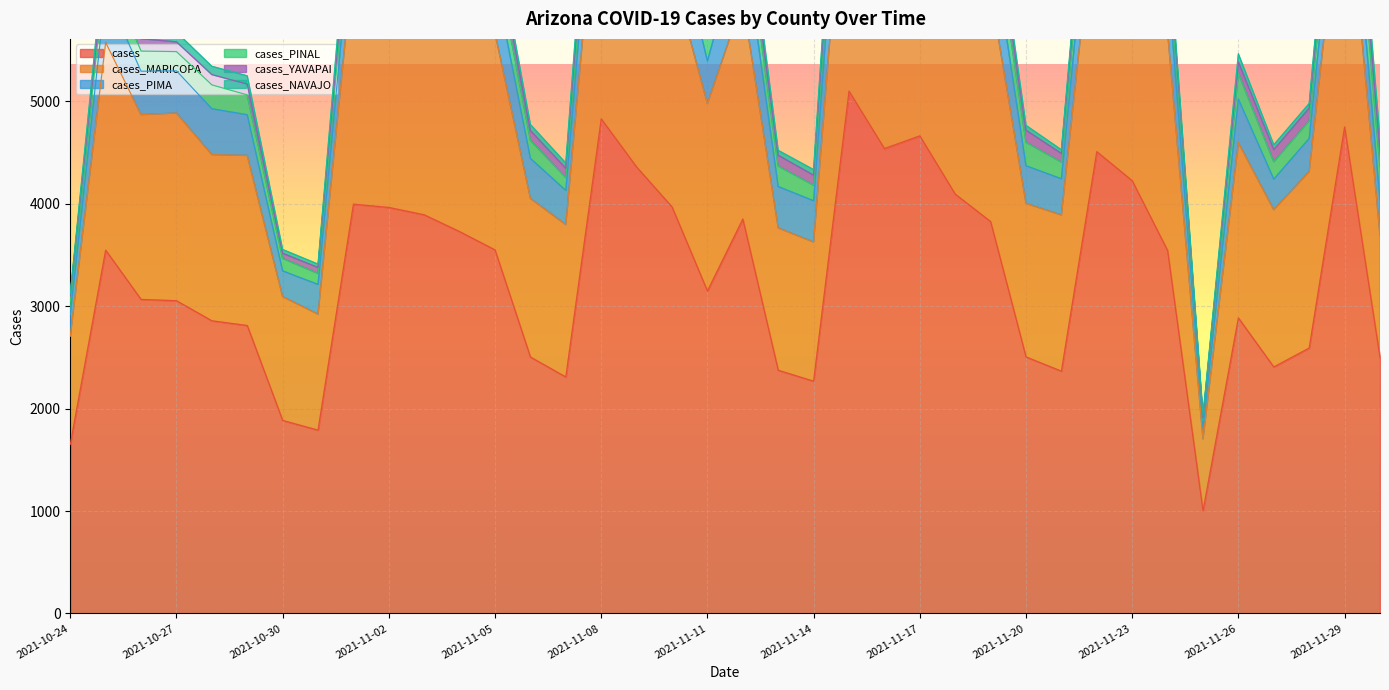

Reading right to left, what are all the values shown in this chart?

cases: 2021-11-30=2500	2021-11-29=4751	2021-11-28=2592	2021-11-27=2407	2021-11-26=2886	2021-11-25=1001	2021-11-24=3544	2021-11-23=4226	2021-11-22=4510	2021-11-21=2366	2021-11-20=2505	2021-11-19=3827	2021-11-18=4095	2021-11-17=4664	2021-11-16=4540	2021-11-15=5101	2021-11-14=2268	2021-11-13=2375	2021-11-12=3852	2021-11-11=3149	2021-11-10=3970	2021-11-09=4360	2021-11-08=4830	2021-11-07=2309	2021-11-06=2504	2021-11-05=3550	2021-11-04=3729	2021-11-03=3893	2021-11-02=3965	2021-11-01=3997	2021-10-31=1790	2021-10-30=1885	2021-10-29=2812	2021-10-28=2858	2021-10-27=3054	2021-10-26=3067	2021-10-25=3548	2021-10-24=1650
cases_MARICOPA: 2021-11-30=1197	2021-11-29=2693	2021-11-28=1723	2021-11-27=1536	2021-11-26=1712	2021-11-25=703	2021-11-24=2135	2021-11-23=2455	2021-11-22=2608	2021-11-21=1525	2021-11-20=1500	2021-11-19=2245	2021-11-18=2436	2021-11-17=2790	2021-11-16=2578	2021-11-15=2847	2021-11-14=1359	2021-11-13=1390	2021-11-12=2139	2021-11-11=1830	2021-11-10=2289	2021-11-09=2475	2021-11-08=2797	2021-11-07=1488	2021-11-06=1549	2021-11-05=2117	2021-11-04=2252	2021-11-03=2304	2021-11-02=2430	2021-11-01=2400	2021-10-31=1133	2021-10-30=1209	2021-10-29=1661	2021-10-28=1623	2021-10-27=1833	2021-10-26=1804	2021-10-25=2028	2021-10-24=1058
cases_PIMA: 2021-11-30=341	2021-11-29=561	2021-11-28=324	2021-11-27=298	2021-11-26=425	2021-11-25=114	2021-11-24=552	2021-11-23=593	2021-11-22=685	2021-11-21=354	2021-11-20=367	2021-11-19=583	2021-11-18=586	2021-11-17=713	2021-11-16=733	2021-11-15=783	2021-11-14=403	2021-11-13=404	2021-11-12=653	2021-11-11=416	2021-11-10=587	2021-11-09=660	2021-11-08=593	2021-11-07=334	2021-11-06=391	2021-11-05=520	2021-11-04=547	2021-11-03=547	2021-11-02=519	2021-11-01=468	2021-10-31=290	2021-10-30=251	2021-10-29=397	2021-10-28=448	2021-10-27=412	2021-10-26=424	2021-10-25=494	2021-10-24=215
cases_PINAL: 2021-11-30=326	2021-11-29=436	2021-11-28=173	2021-11-27=170	2021-11-26=253	2021-11-25=67	2021-11-24=241	2021-11-23=329	2021-11-22=383	2021-11-21=163	2021-11-20=229	2021-11-19=317	2021-11-18=298	2021-11-17=345	2021-11-16=319	2021-11-15=375	2021-11-14=152	2021-11-13=200	2021-11-12=290	2021-11-11=258	2021-11-10=258	2021-11-09=320	2021-11-08=345	2021-11-07=126	2021-11-06=177	2021-11-05=251	2021-11-04=245	2021-11-03=244	2021-11-02=309	2021-11-01=261	2021-10-31=107	2021-10-30=122	2021-10-29=194	2021-10-28=233	2021-10-27=188	2021-10-26=197	2021-10-25=250	2021-10-24=123
cases_YAVAPAI: 2021-11-30=167	2021-11-29=189	2021-11-28=123	2021-11-27=118	2021-11-26=110	2021-11-25=26	2021-11-24=134	2021-11-23=217	2021-11-22=180	2021-11-21=84	2021-11-20=118	2021-11-19=161	2021-11-18=180	2021-11-17=150	2021-11-16=224	2021-11-15=234	2021-11-14=98	2021-11-13=105	2021-11-12=147	2021-11-11=130	2021-11-10=152	2021-11-09=171	2021-11-08=193	2021-11-07=90	2021-11-06=95	2021-11-05=122	2021-11-04=128	2021-11-03=146	2021-11-02=141	2021-11-01=165	2021-10-31=58	2021-10-30=50	2021-10-29=105	2021-10-28=100	2021-10-27=95	2021-10-26=121	2021-10-25=122	2021-10-24=54
cases_NAVAJO: 2021-11-30=106	2021-11-29=167	2021-11-28=45	2021-11-27=47	2021-11-26=79	2021-11-25=23	2021-11-24=74	2021-11-23=109	2021-11-22=111	2021-11-21=36	2021-11-20=47	2021-11-19=88	2021-11-18=126	2021-11-17=113	2021-11-16=128	2021-11-15=201	2021-11-14=54	2021-11-13=48	2021-11-12=126	2021-11-11=92	2021-11-10=118	2021-11-09=176	2021-11-08=221	2021-11-07=51	2021-11-06=58	2021-11-05=92	2021-11-04=128	2021-11-03=115	2021-11-02=98	2021-11-01=159	2021-10-31=33	2021-10-30=37	2021-10-29=81	2021-10-28=81	2021-10-27=95	2021-10-26=91	2021-10-25=107	2021-10-24=21